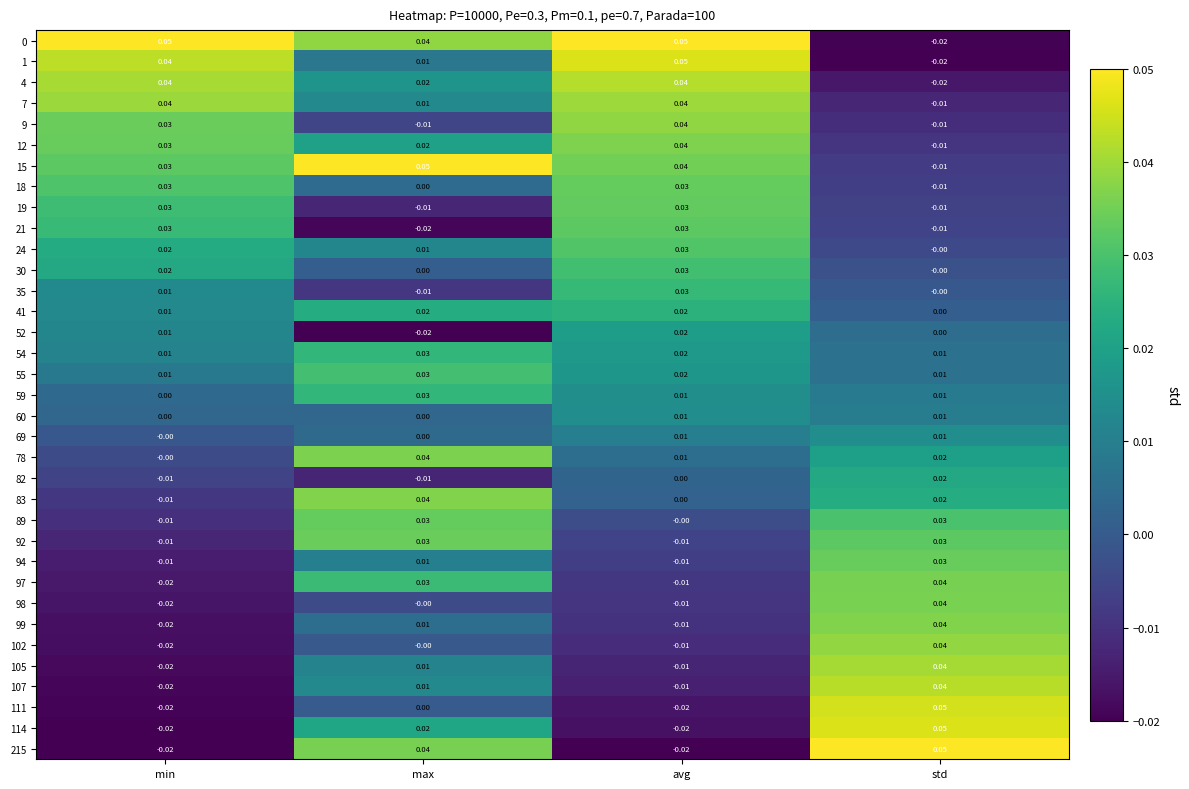

Which category has the highest value in the 99 series?

std